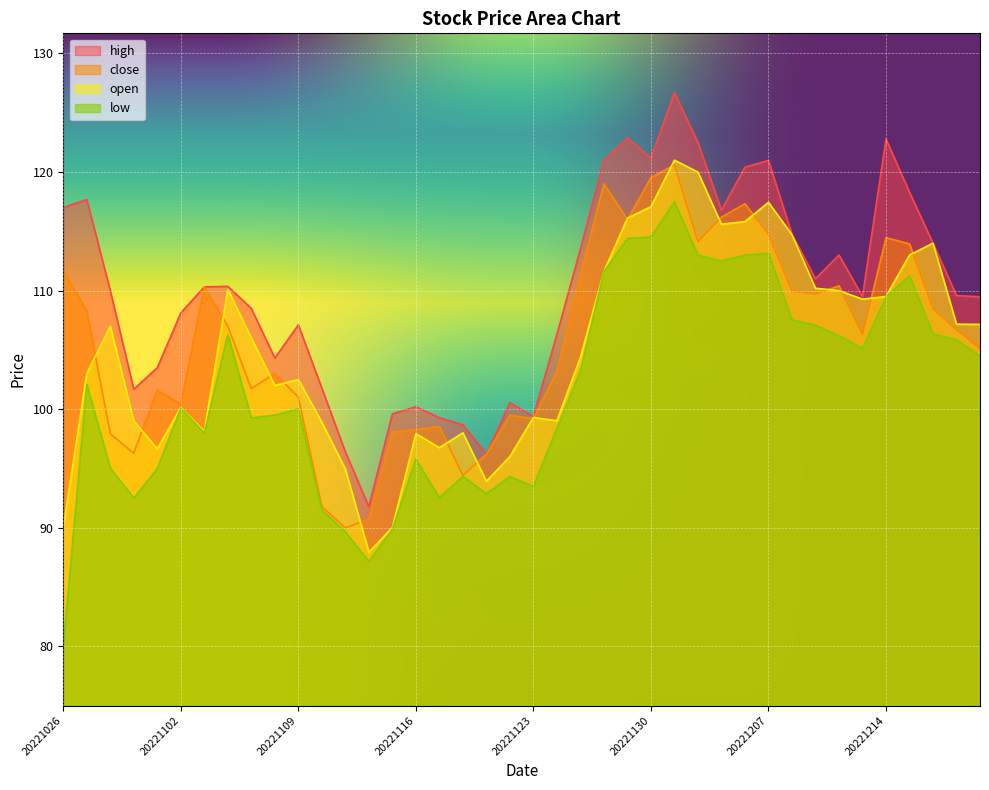

Rank the series by their maximum value, from lowest to highest.

low, close, open, high